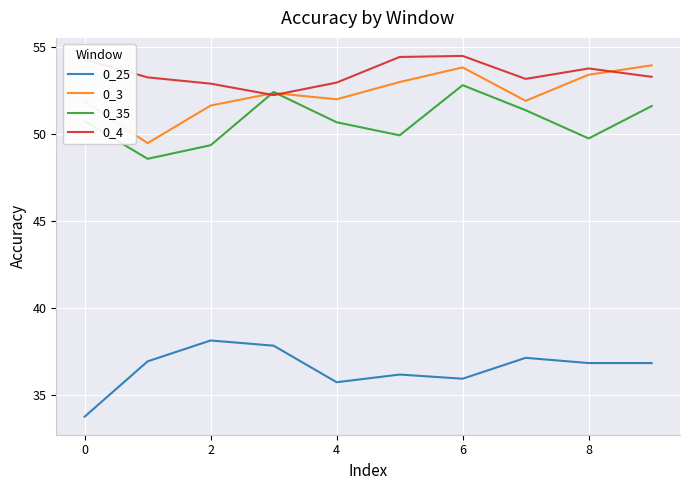

True or false: 0_25 and 0_35 intersect in this chart.

False